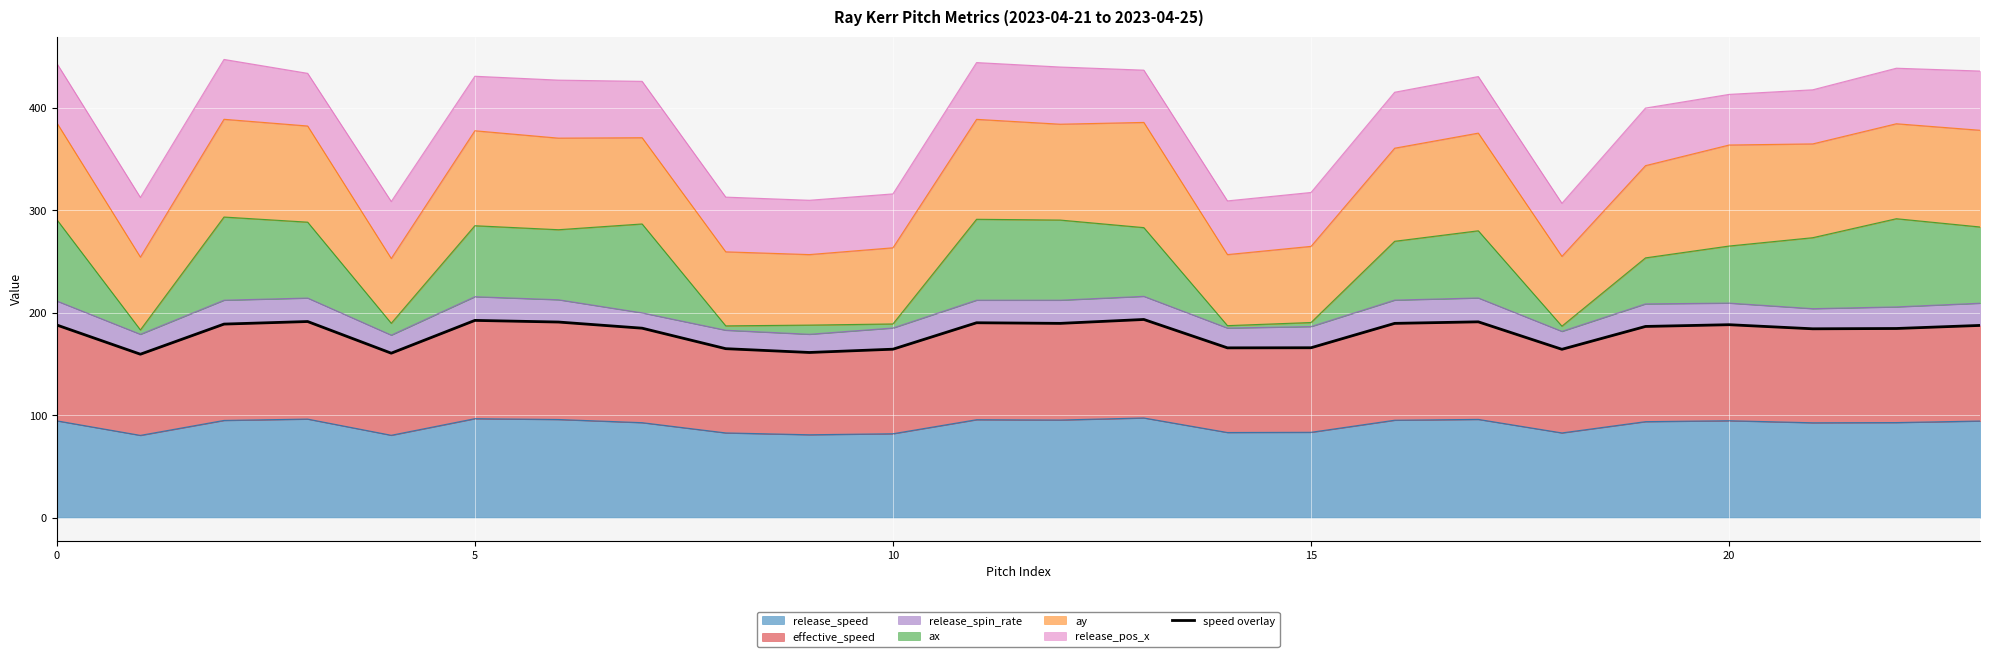

True or false: release_speed has a value of 36.4 at 15.

False